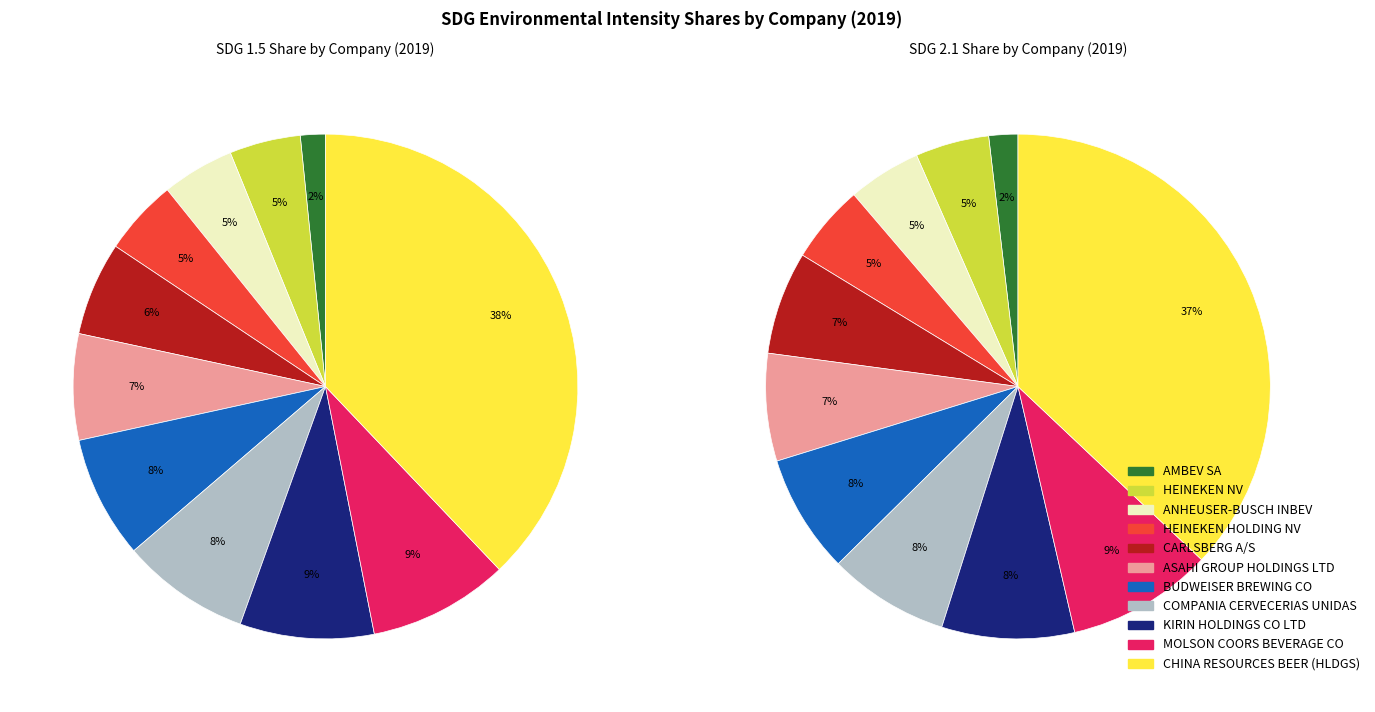

Count the number of slices in the pie.

11